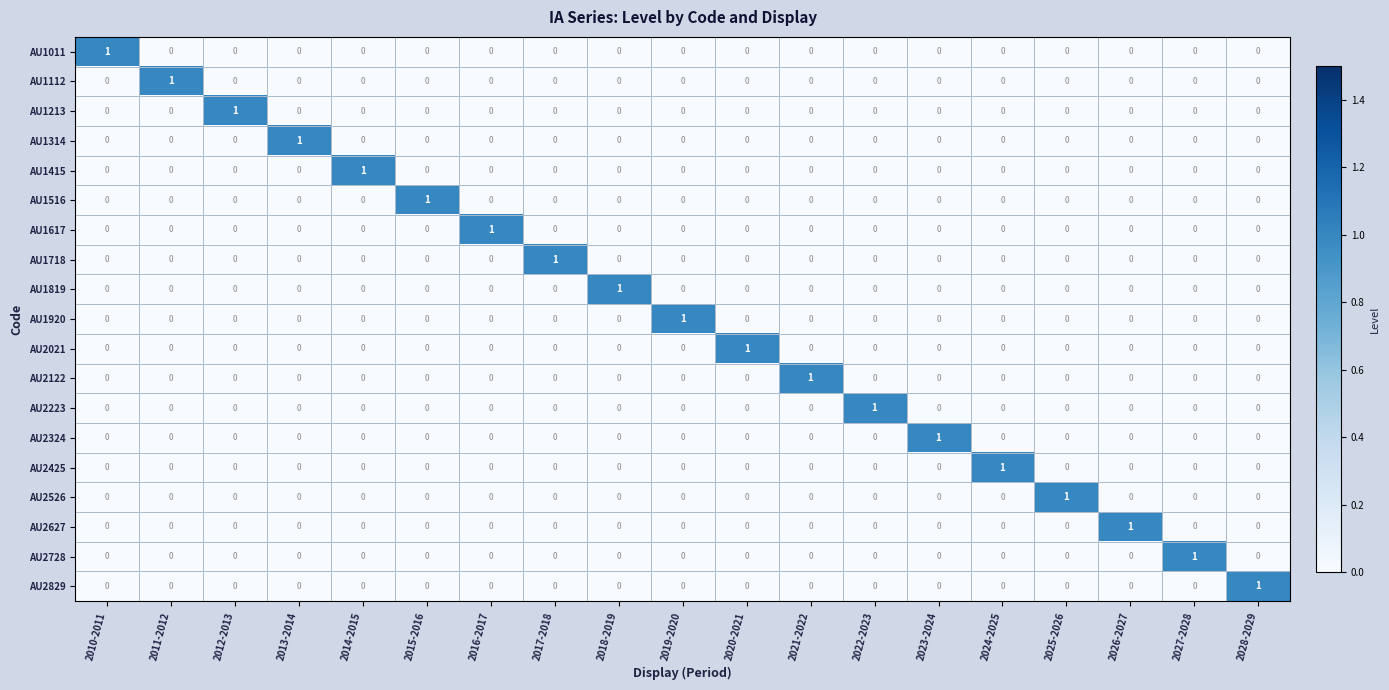

At how many categories does at least one series exceed 0?

19